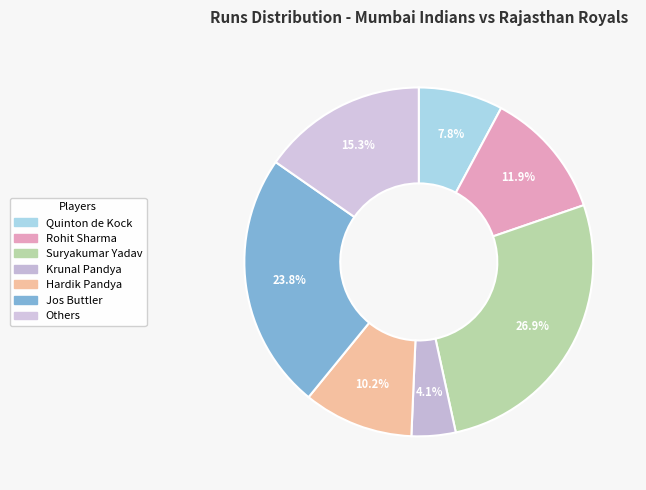

Rank the categories by value from lowest to highest.

Krunal Pandya, Quinton de Kock, Hardik Pandya, Rohit Sharma, Others, Jos Buttler, Suryakumar Yadav